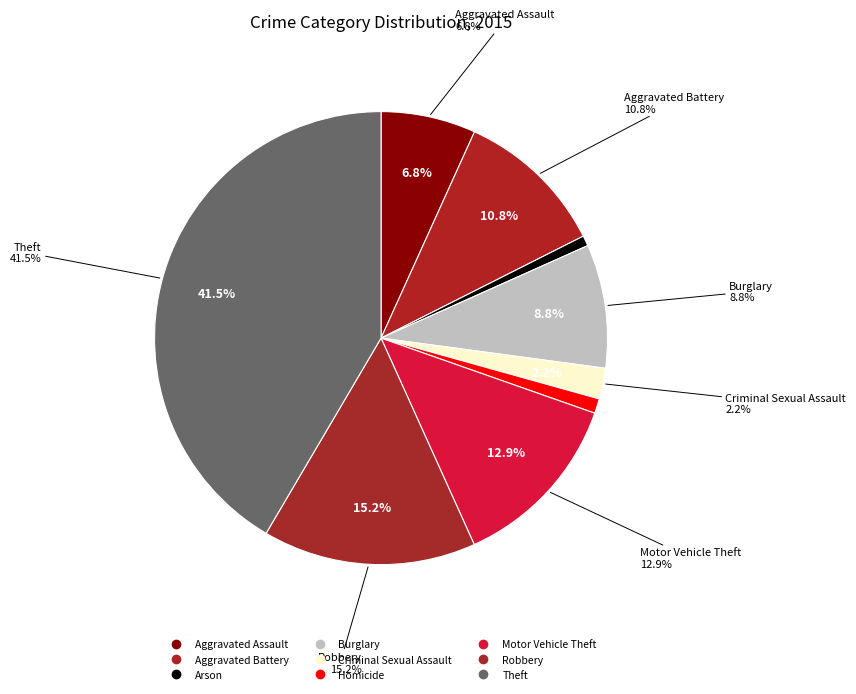

How many segments does this pie chart have?

9